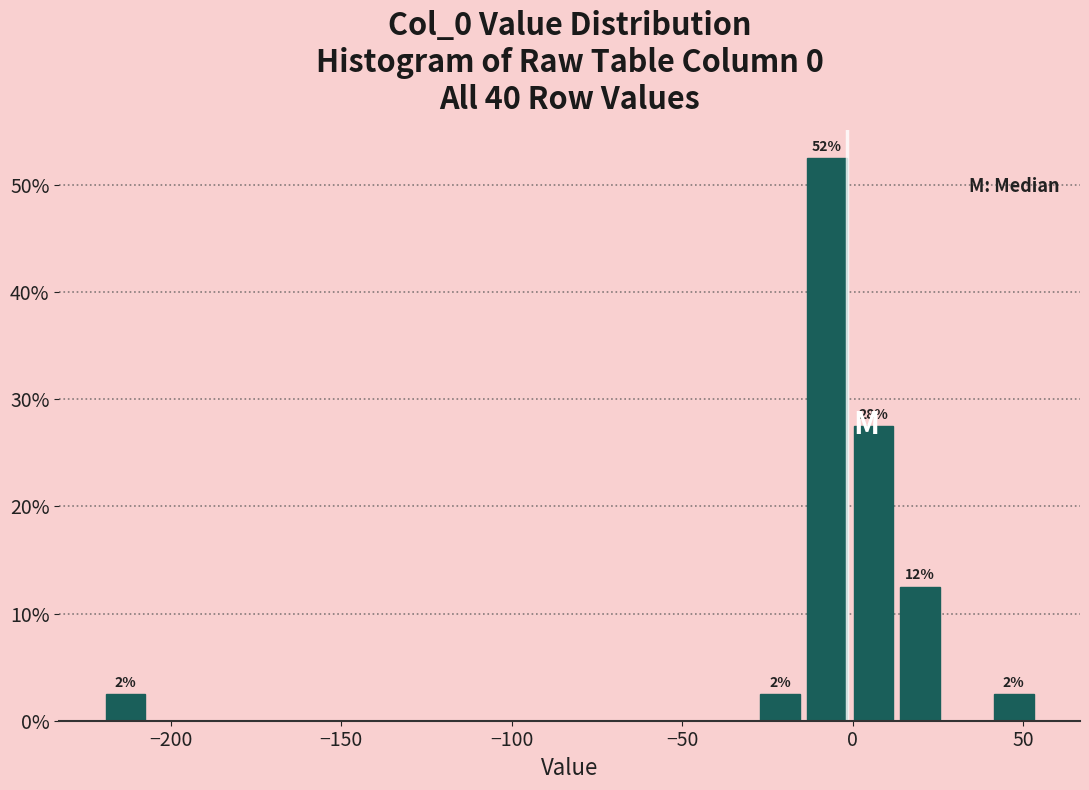

Around what value on the x-axis is the tallest bar? Give the approximate position of its centre, as read against the axis.

-10